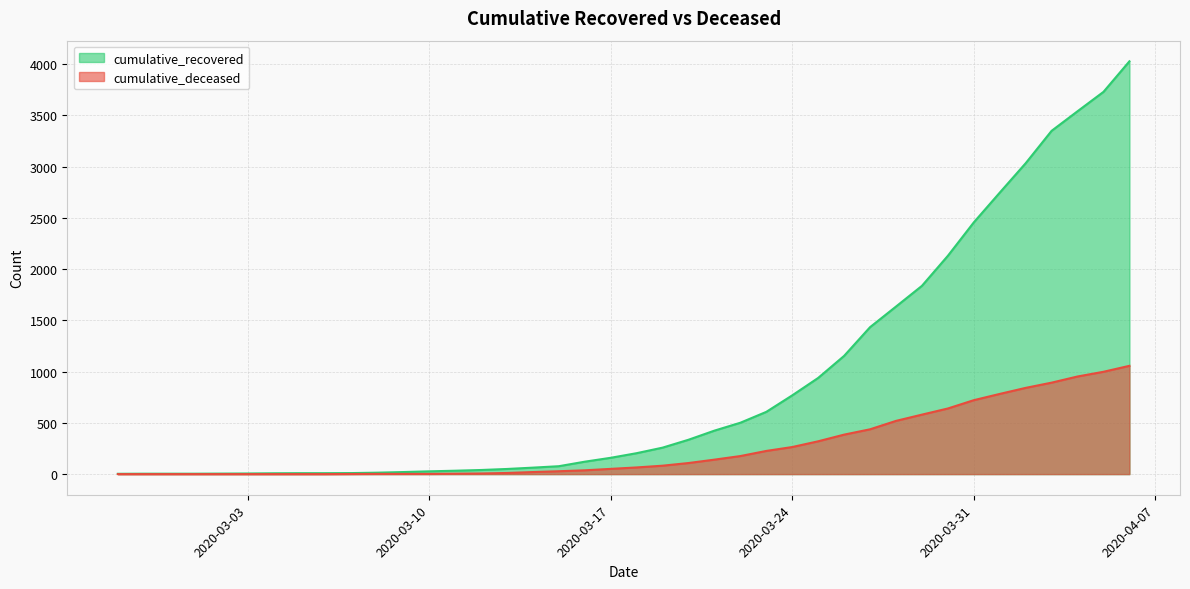

List the series in order of their peak value, highest first.

cumulative_recovered, cumulative_deceased